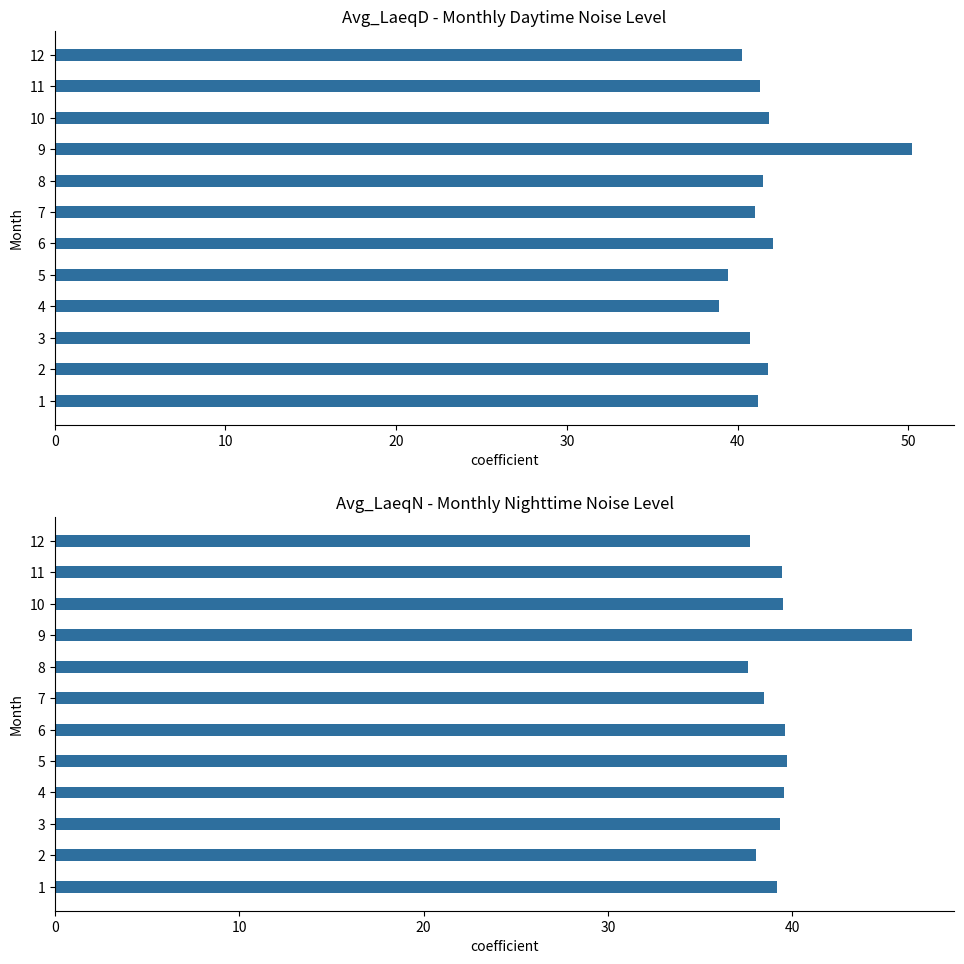

At 11, list the series in order from largest to smallest.

Avg_LaeqD, Avg_LaeqN